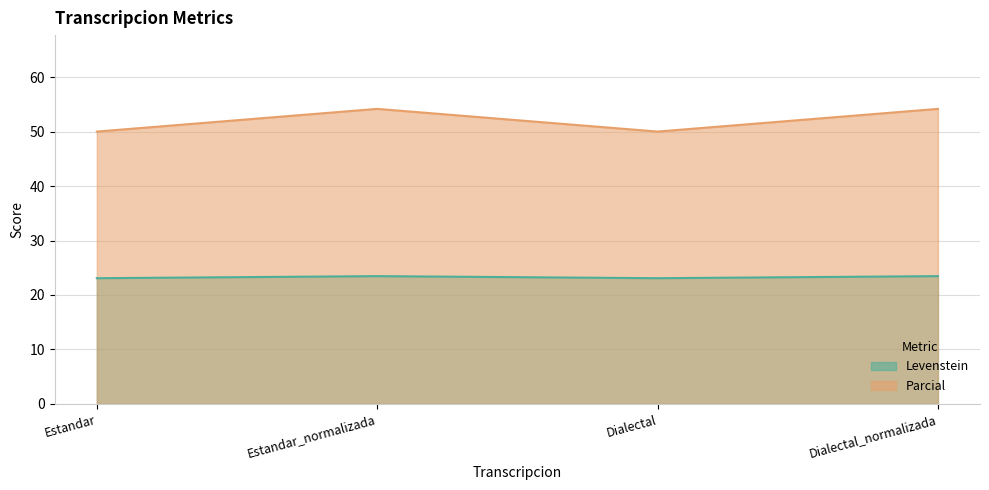

Is the value of Parcial at Estandar greater than the value of Levenstein at Dialectal_normalizada?

Yes